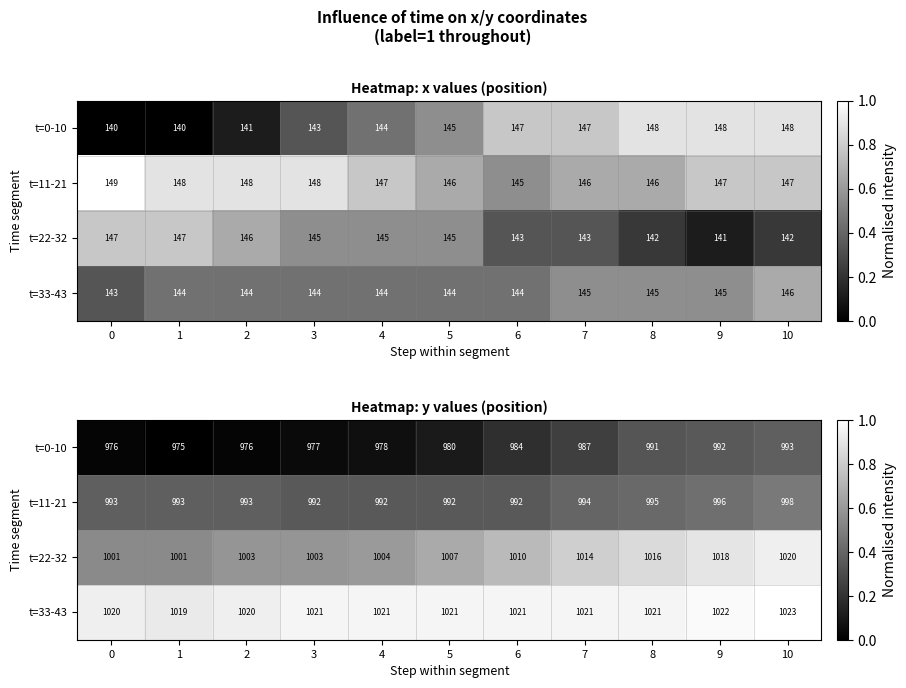

Which series has the largest total across all categories?

t=33-43